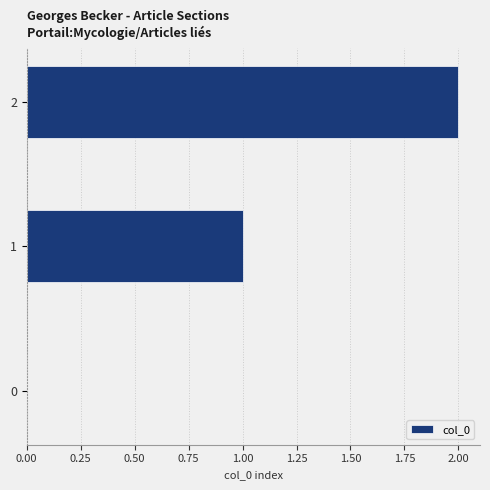

What is the change in value from 1 to 2?

+1